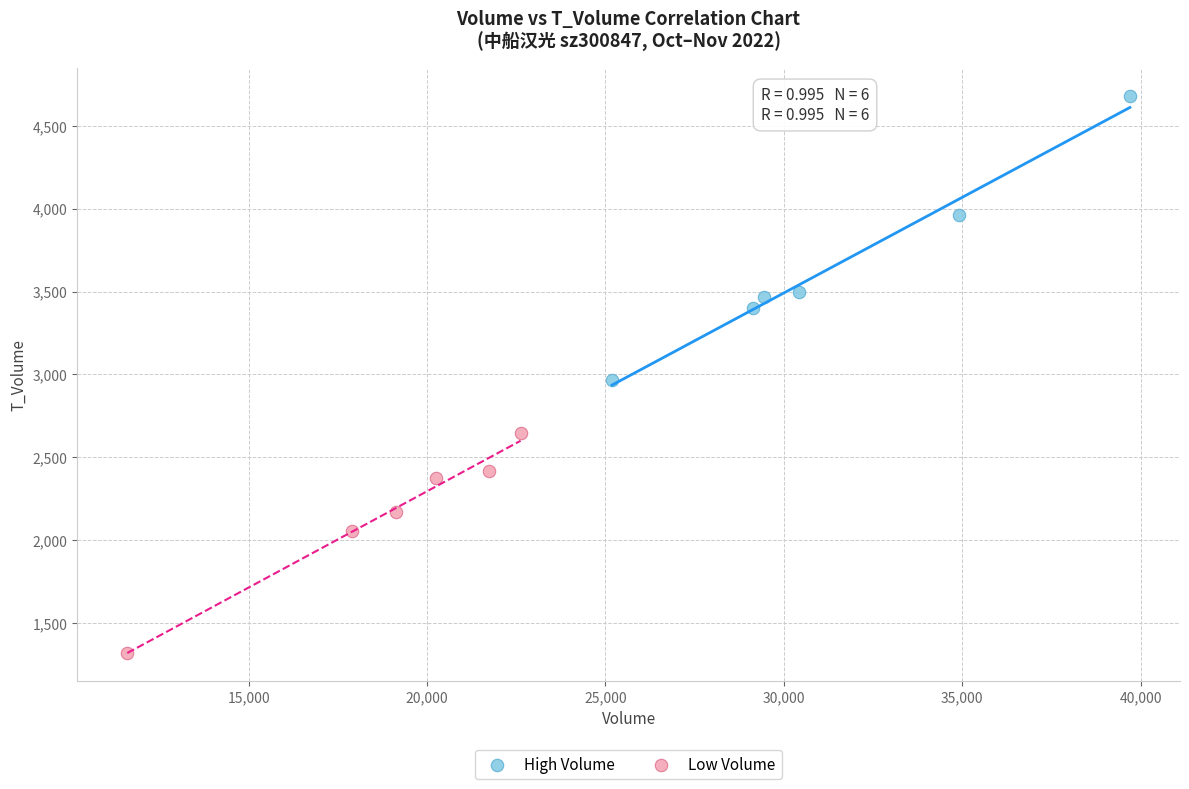

Which series reaches the minimum Y coordinate?

Low Volume